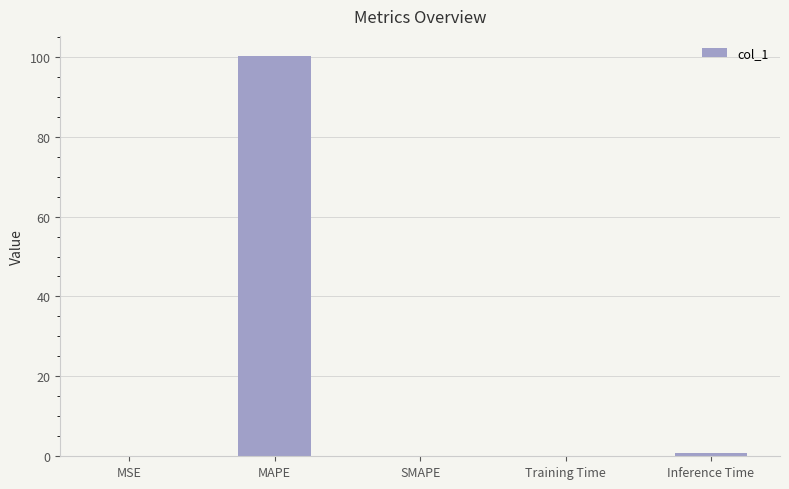

Which category has the highest value across all series?

MAPE